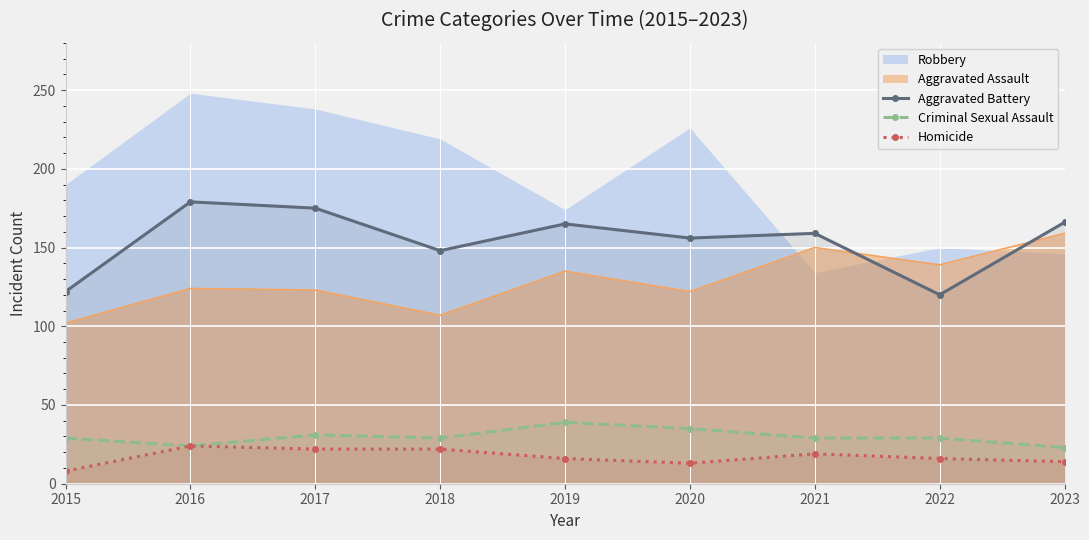

What is the spread (max minus min) of values at 2021?

140